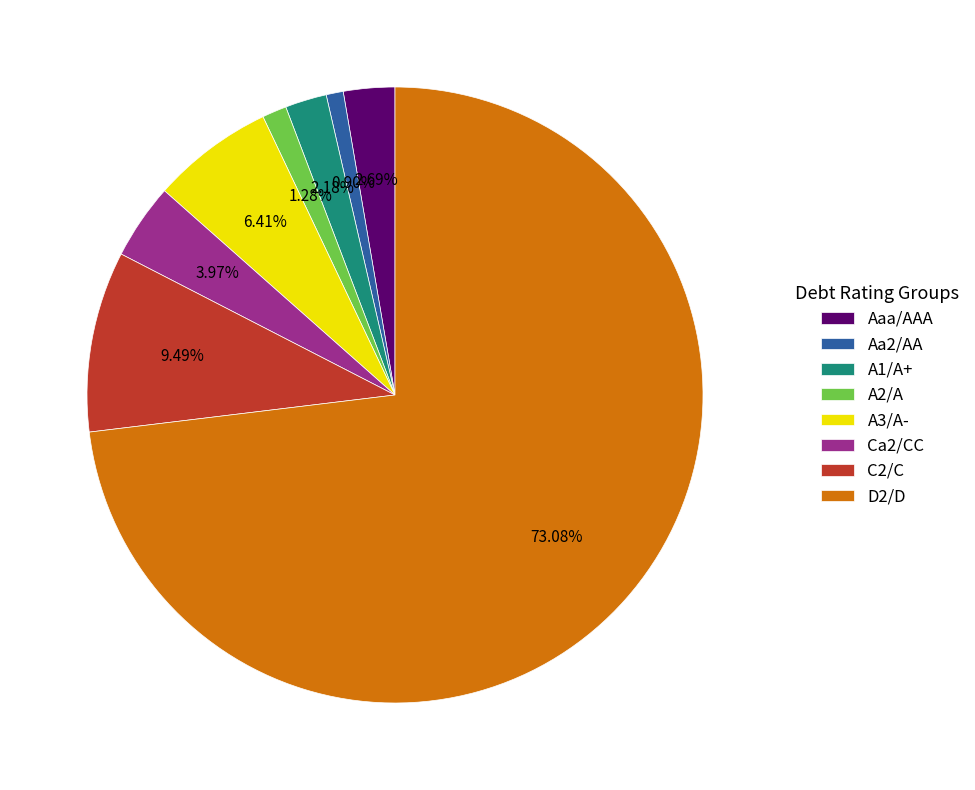

To the nearest percent, what is the difference between the largest and smallest slice percentages?

72%